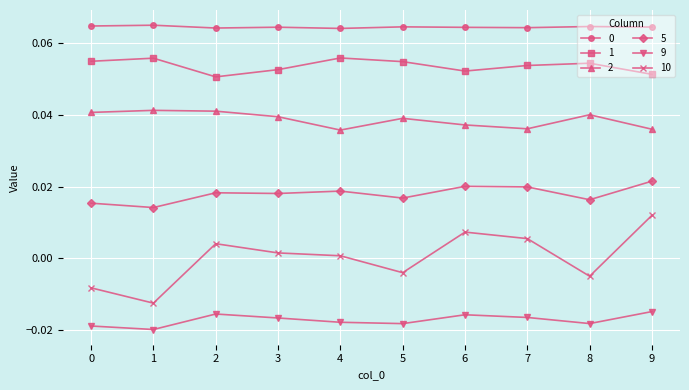

How many lines are shown in the chart?

6